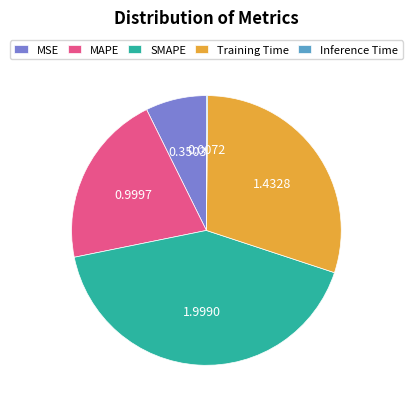

True or false: SMAPE accounts for 42% of the total.

True